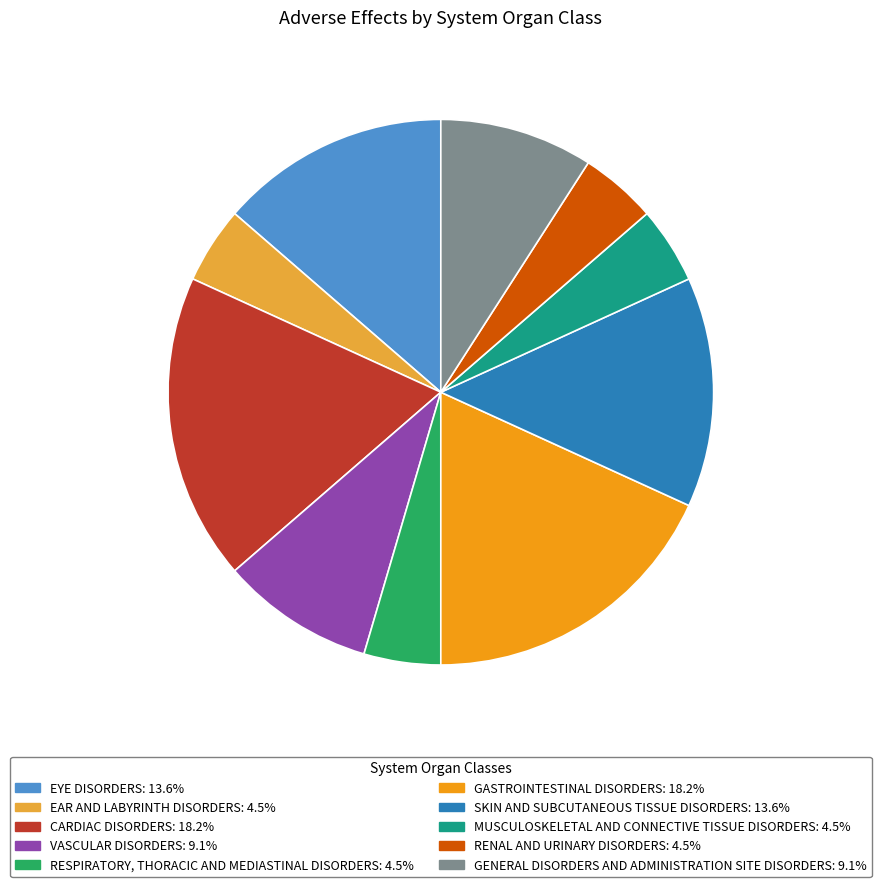

Does any single category account for the majority?

No